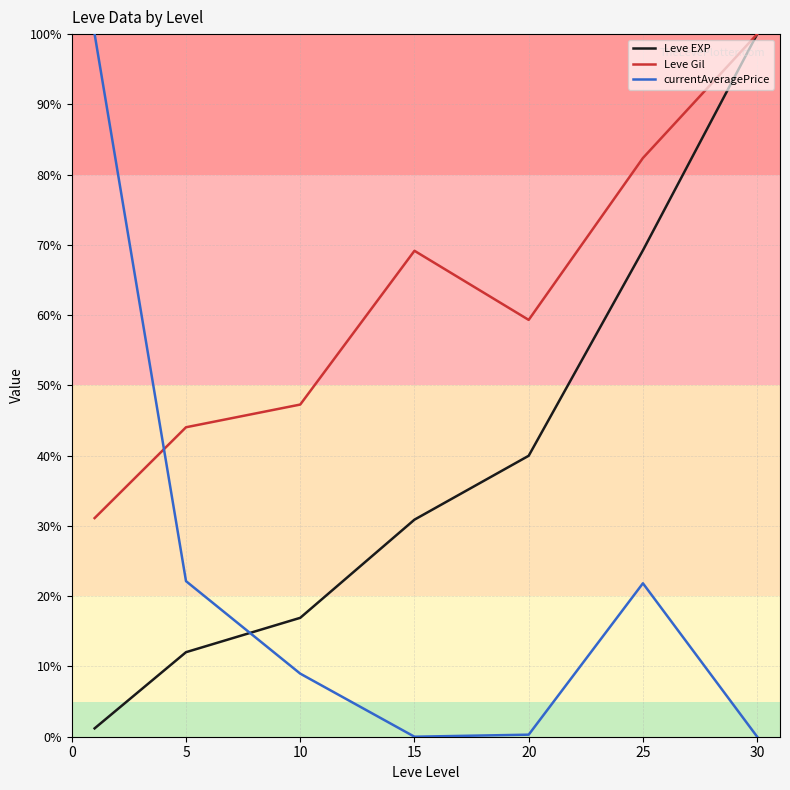

What is the greatest value displayed?

100.0